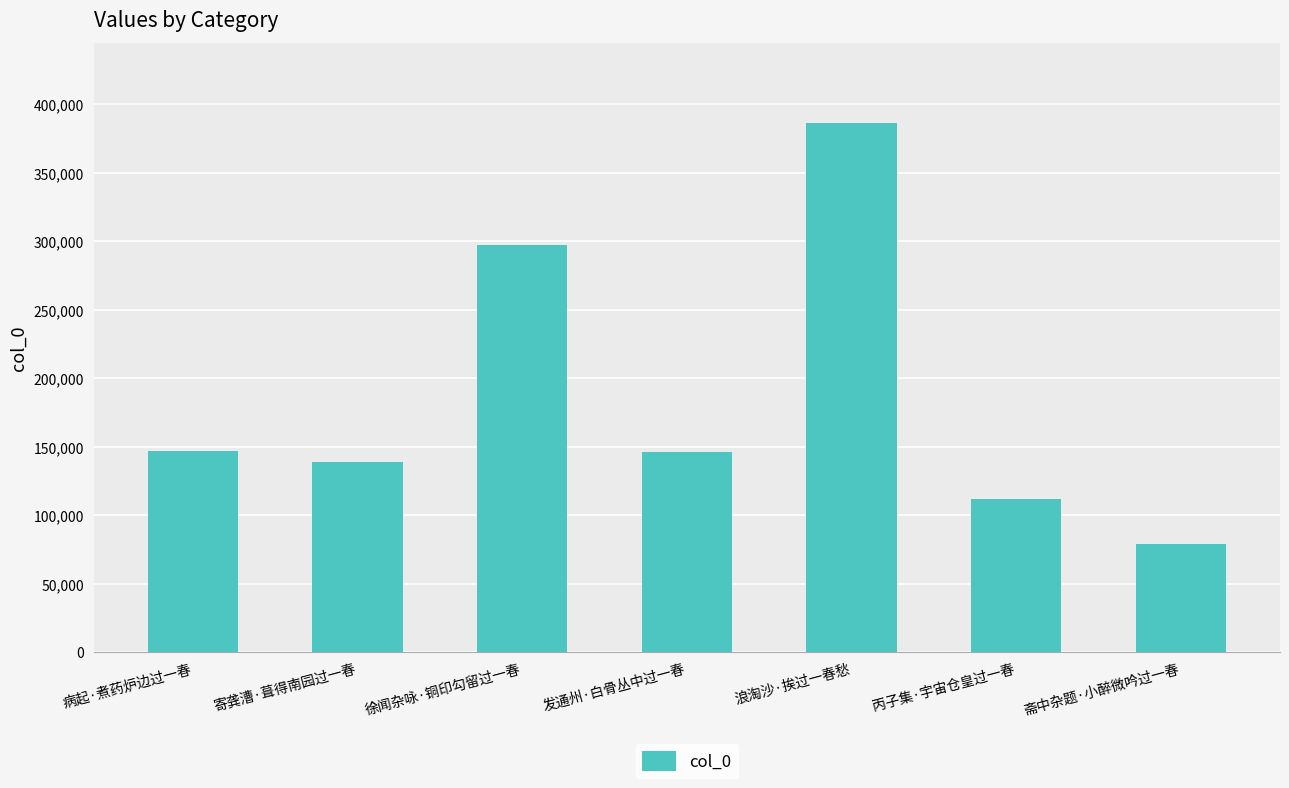

What is the maximum value shown in the chart?

386743